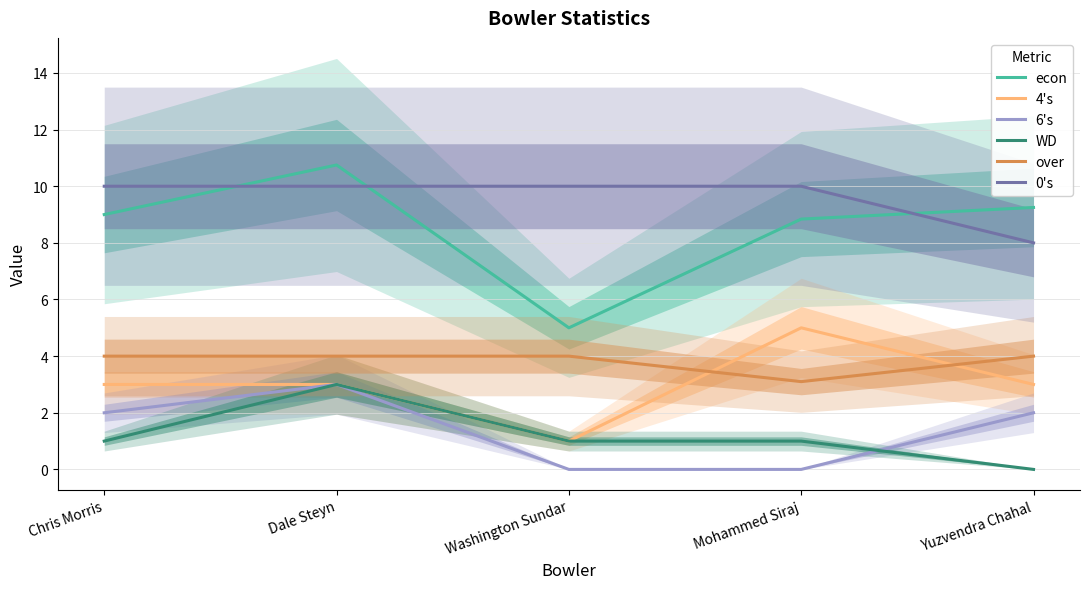

Rank the categories by over value from lowest to highest.

Mohammed Siraj, Chris Morris, Dale Steyn, Washington Sundar, Yuzvendra Chahal